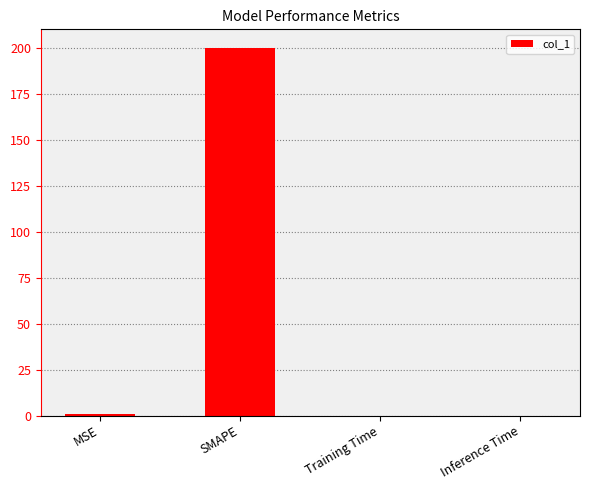

What is the sum of all values?

200.6